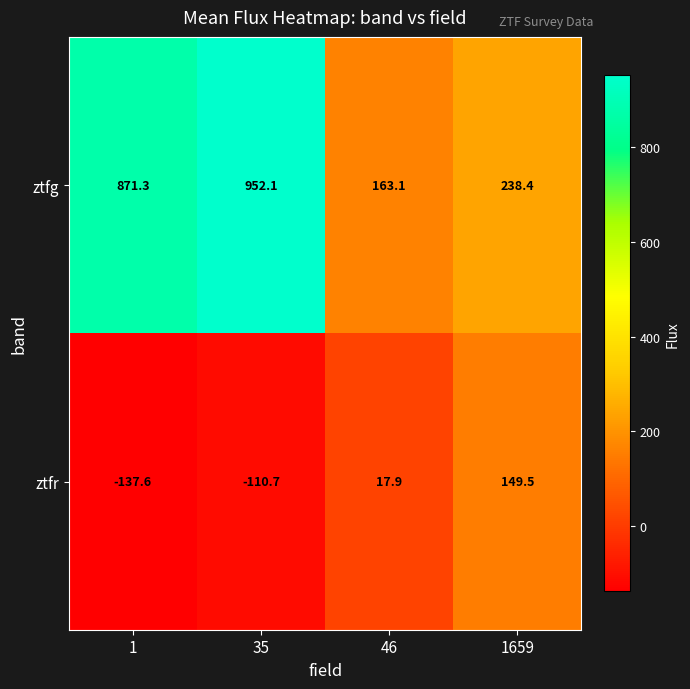

Count the number of data series in this chart.

2